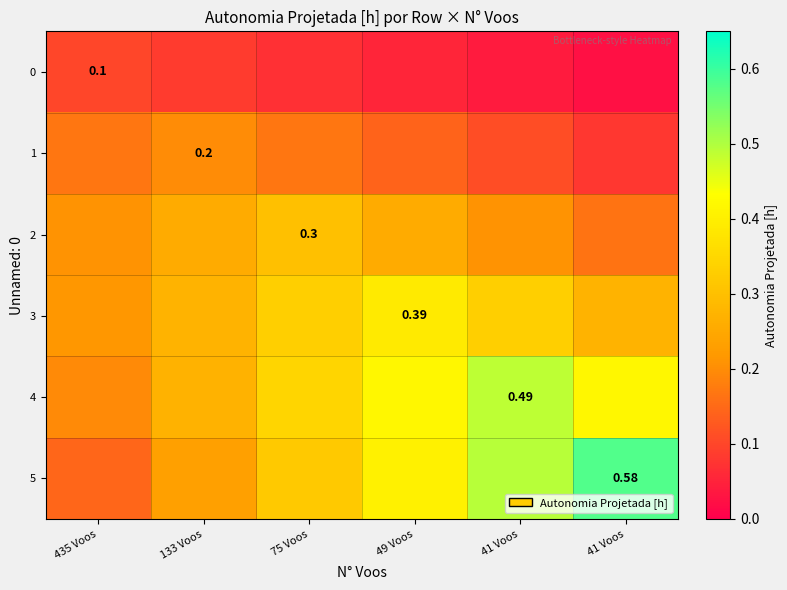

What is the difference between the maximum and minimum values in the 0 series?

0.1